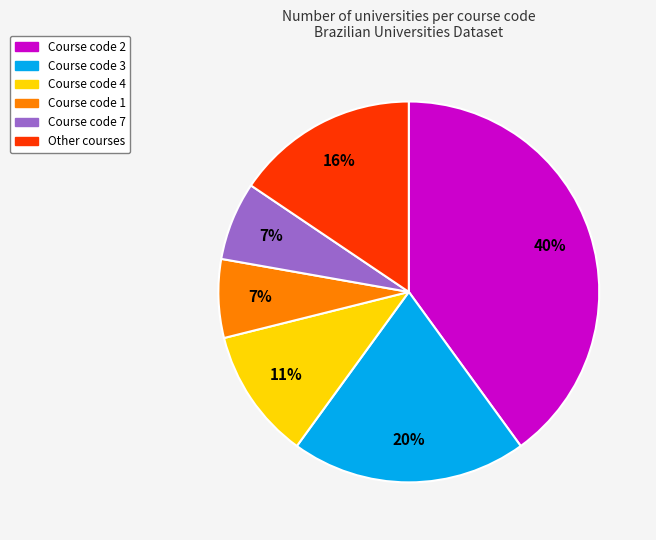

Is there any slice that represents more than half of the pie?

No